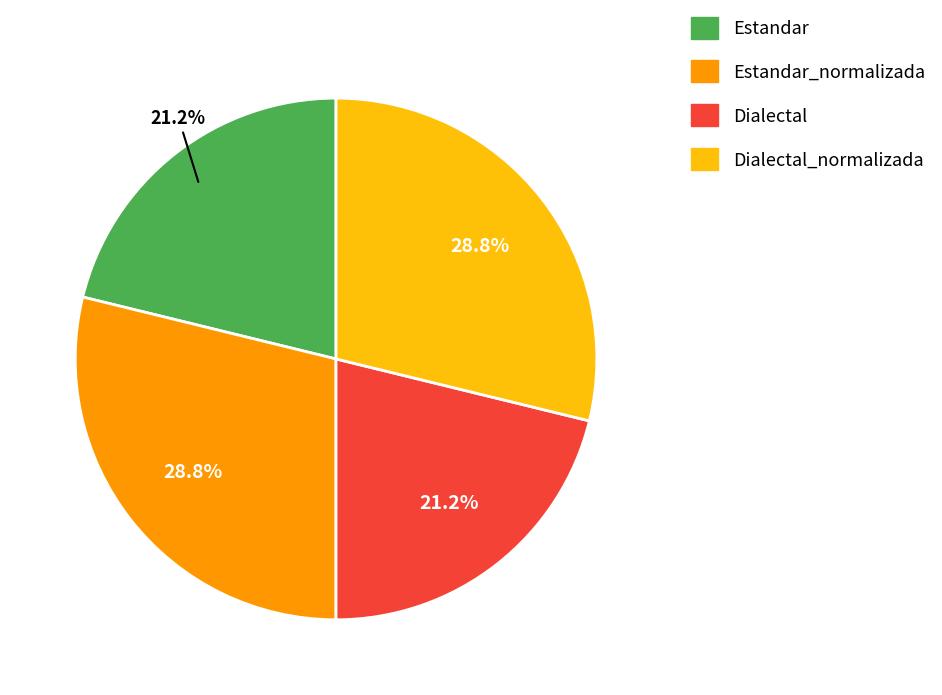

Is there any slice that represents more than half of the pie?

No